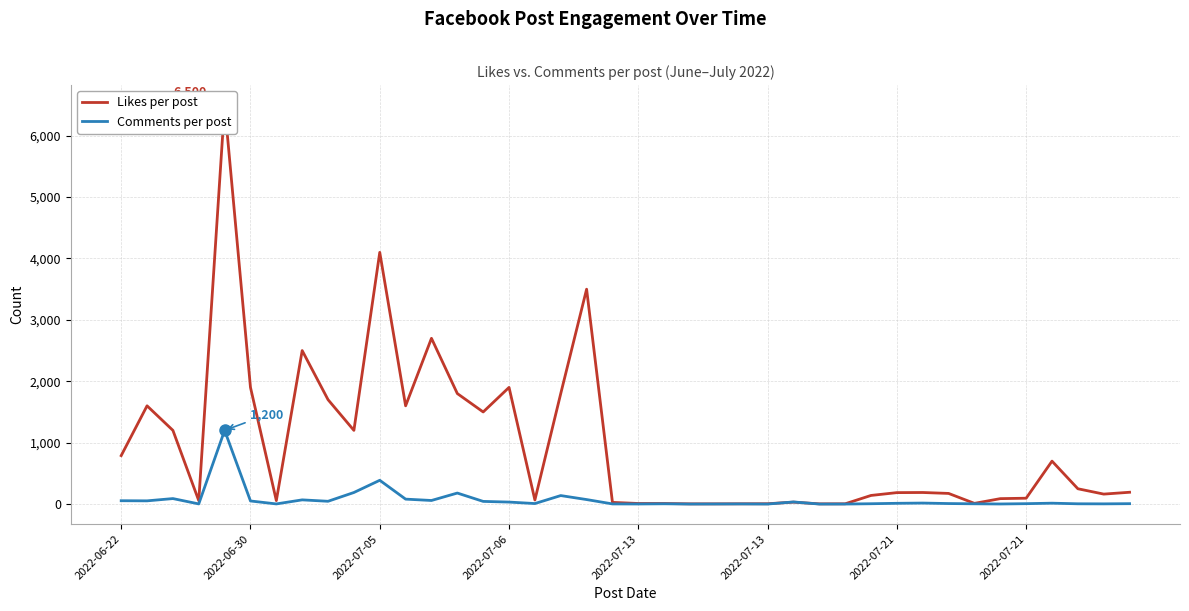

What is the average value of the Likes per post series?

969